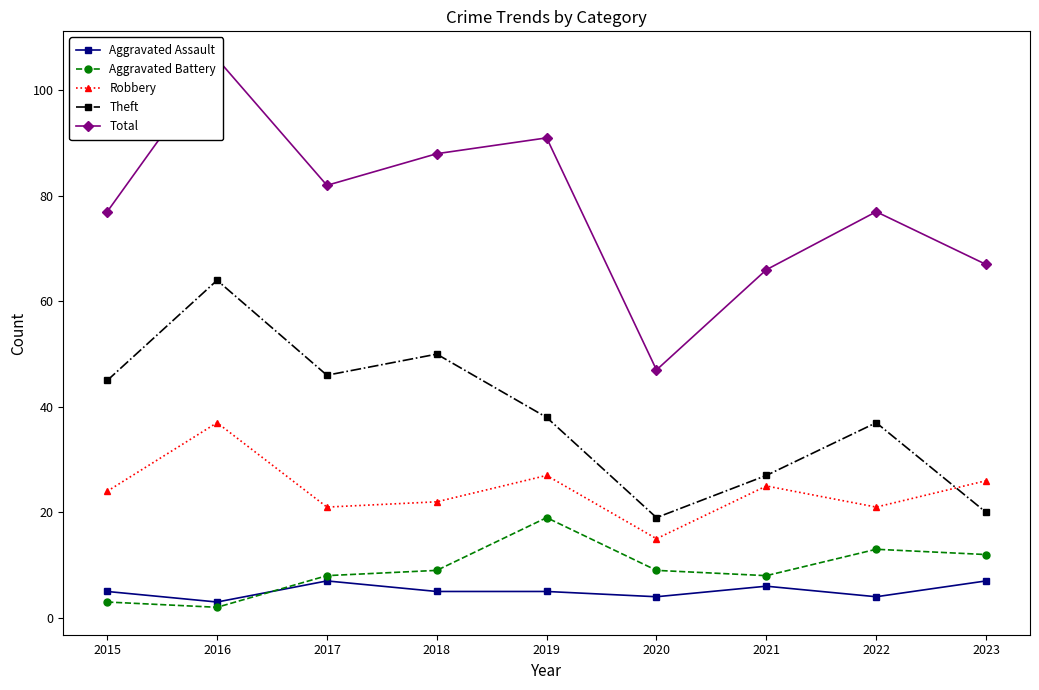

At which label is Total closest to 76?

2015